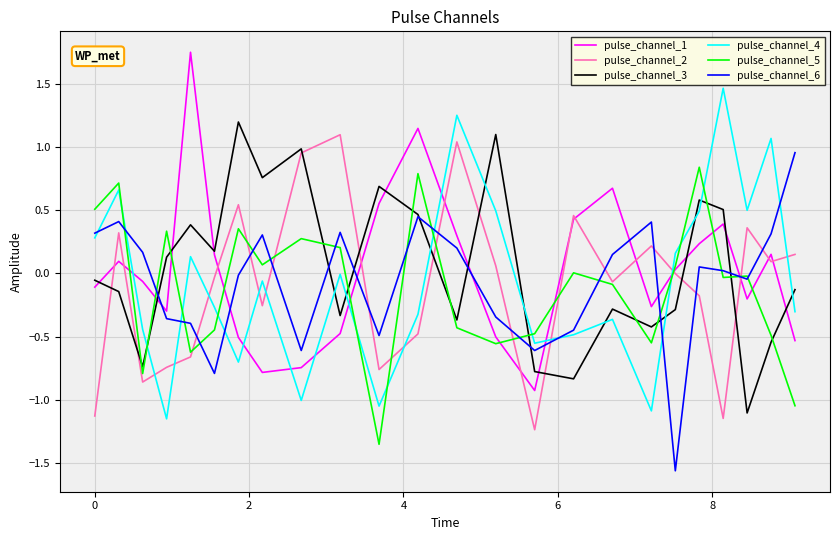

How many values in the pulse_channel_3 series are below 0?

13